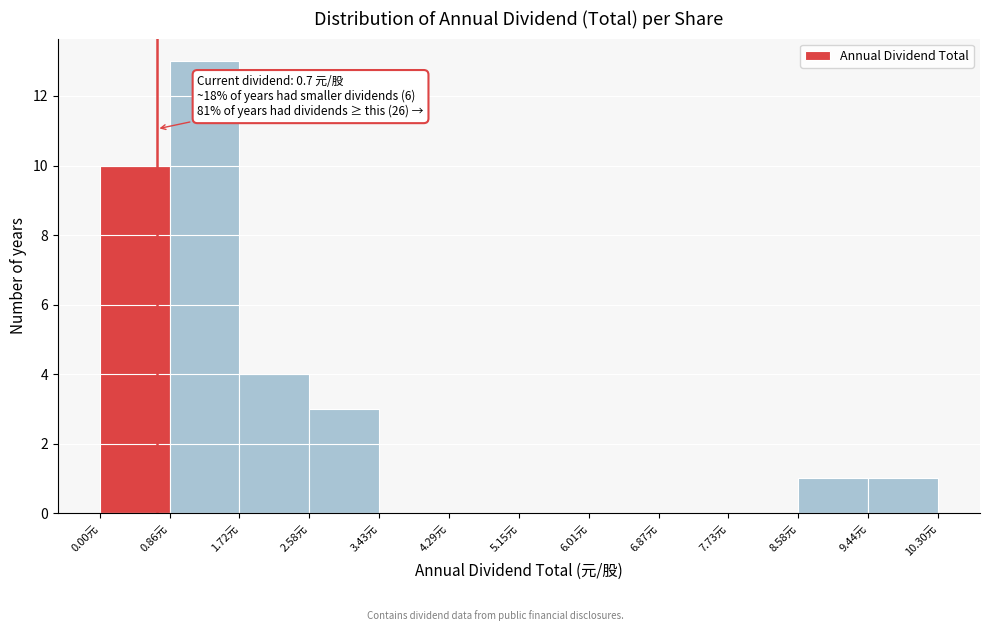

Which range on the x-axis has the tallest bar?

0.9 to 1.7